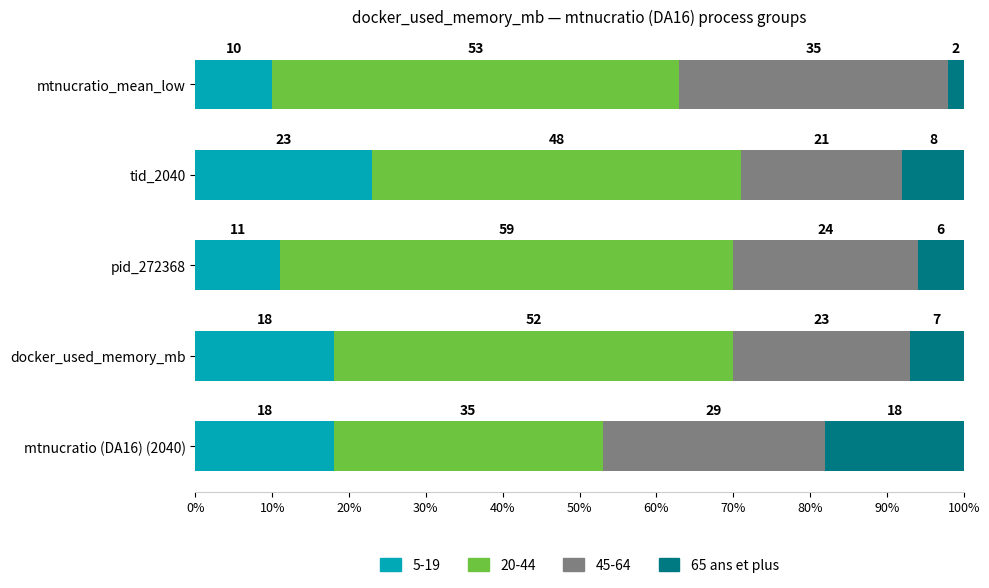

Which category has the highest value in the 5-19 series?

tid_2040